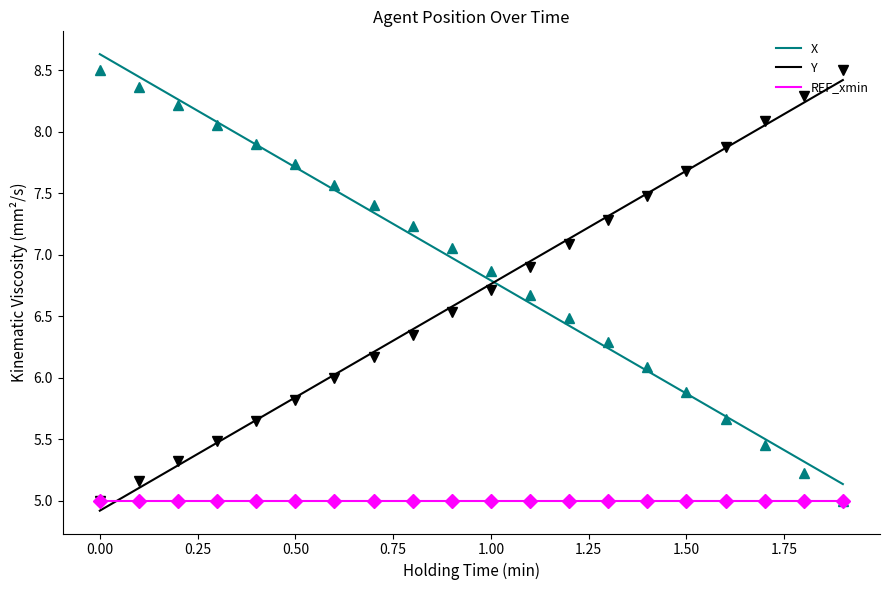

True or false: X and REF_xmin cross at least once.

False